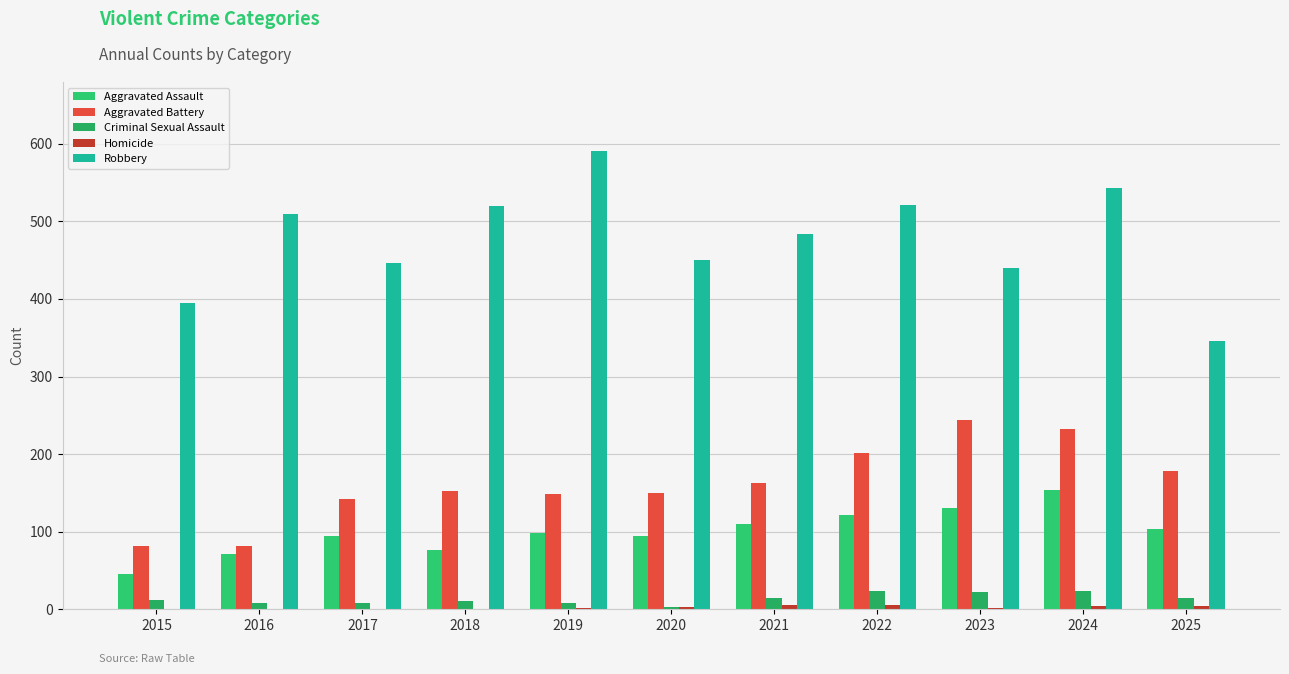

What is the difference between the maximum and minimum values in the Aggravated Assault series?

108